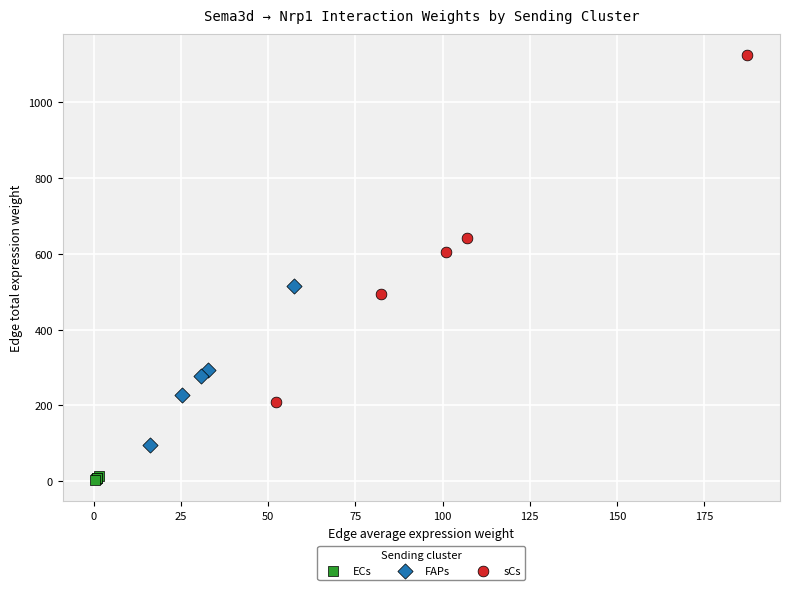

Which series has the widest spread of Y values?

sCs